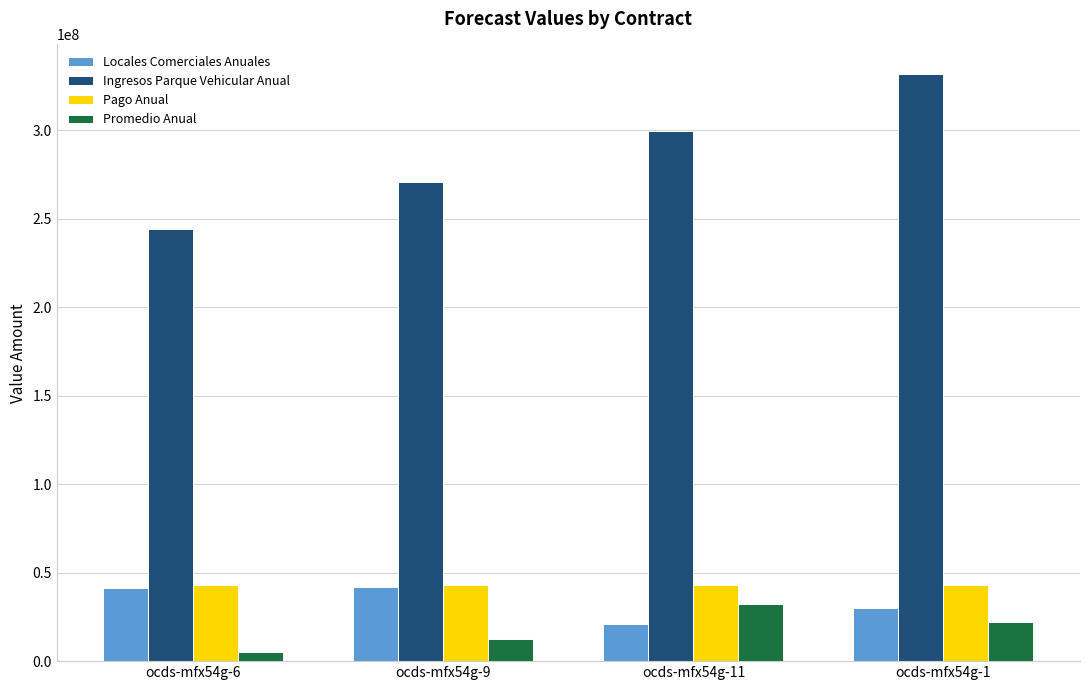

Read the Ingresos Parque Vehicular Anual value at ocds-mfx54g-9.

270514751